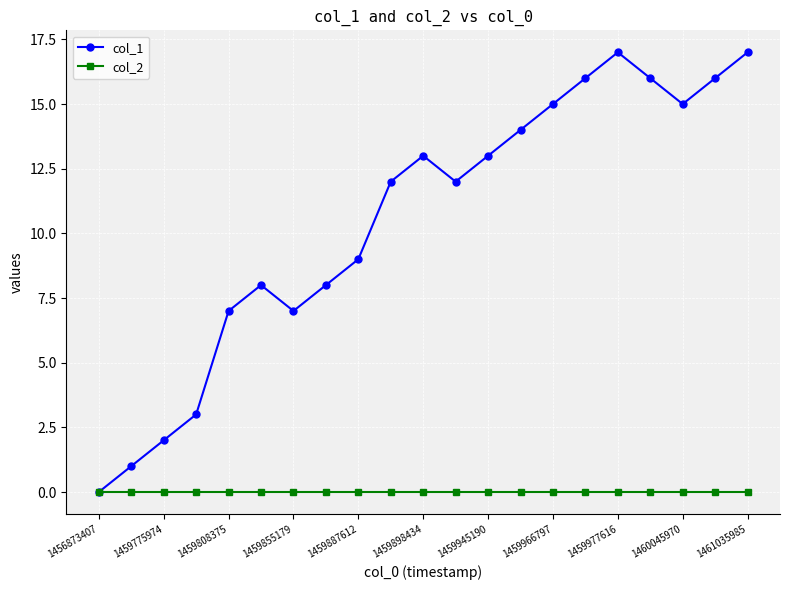

Rank the series by their average value, from highest to lowest.

col_1, col_2